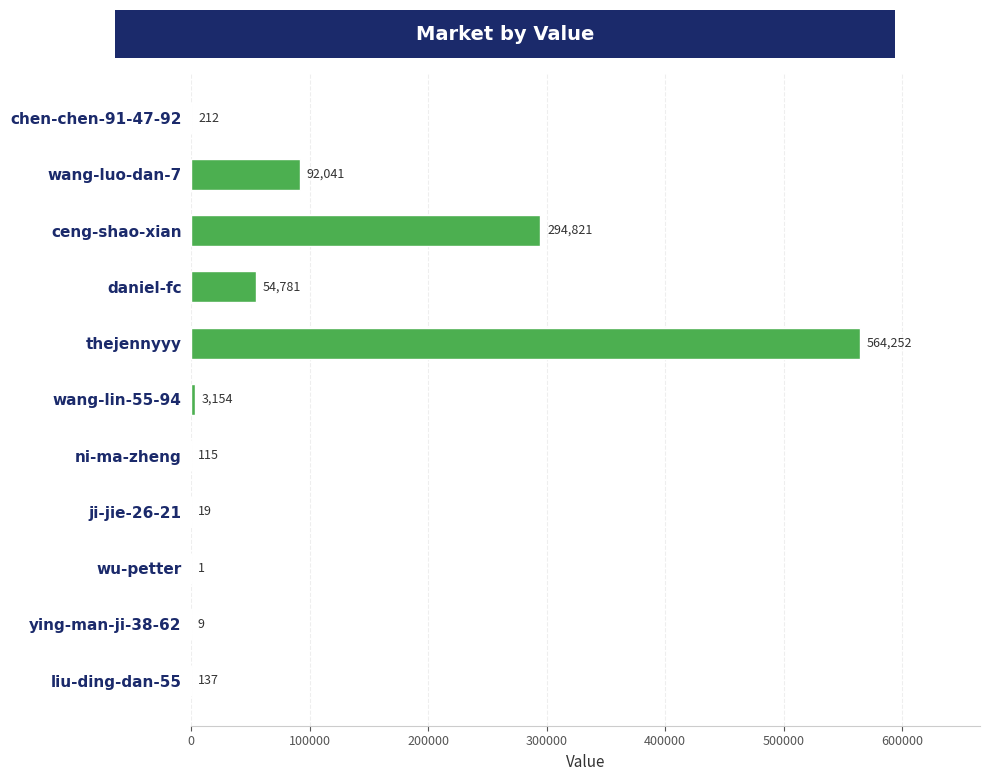

The chart shows a value of 9 at ying-man-ji-38-62. True or false?

True